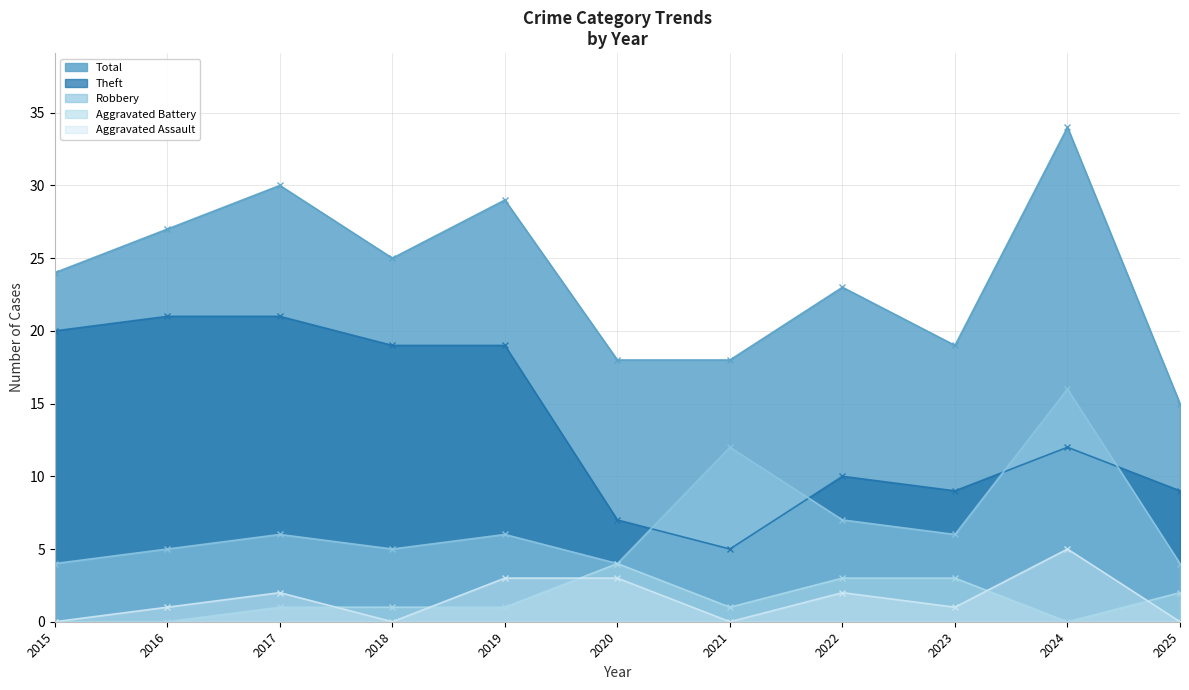

At which label does Theft first exceed 12?

2015